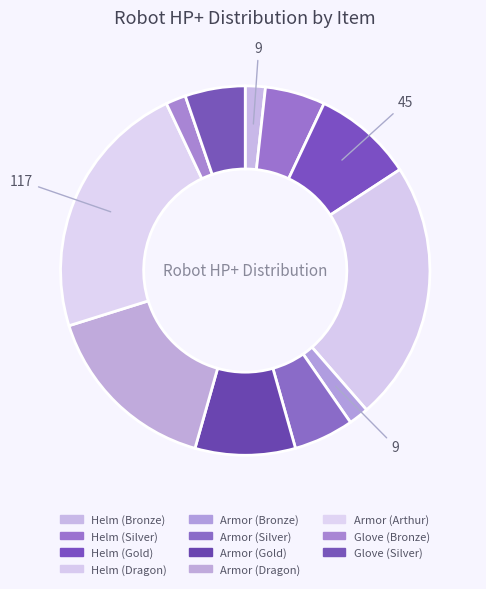

What percentage is the Armor (Silver) slice, to the nearest percent?

5%